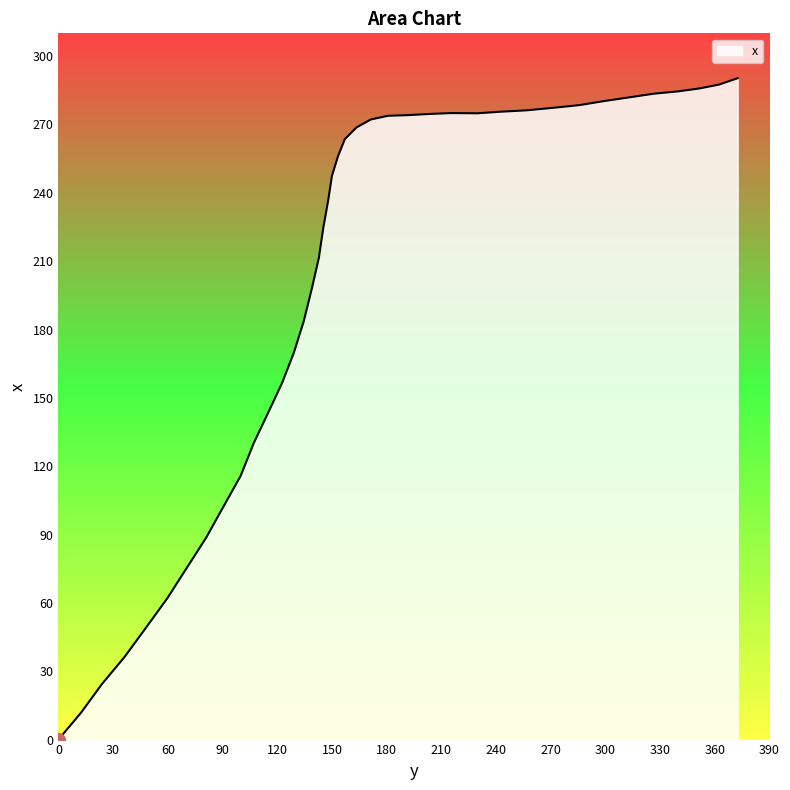

What is the greatest value displayed?

290.3